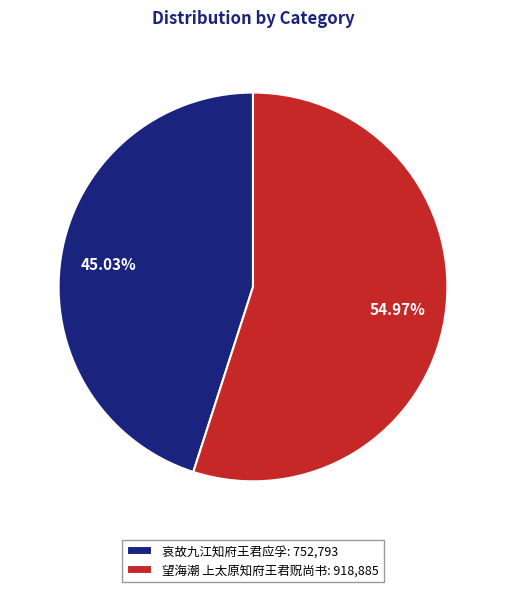

What percentage is the 哀故九江知府王君应孚 slice, to the nearest percent?

45%